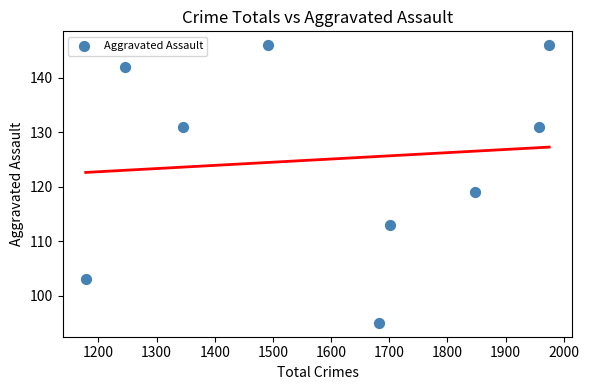

What is the average X value?

1603